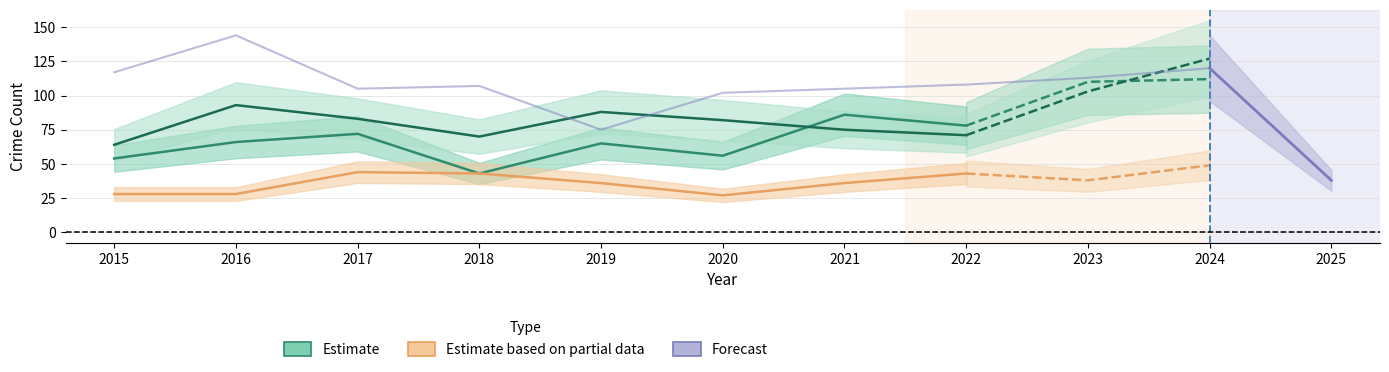

List the labels in order of Aggravated Battery value, largest first.

2024, 2023, 2016, 2019, 2017, 2020, 2021, 2022, 2018, 2015, 2025